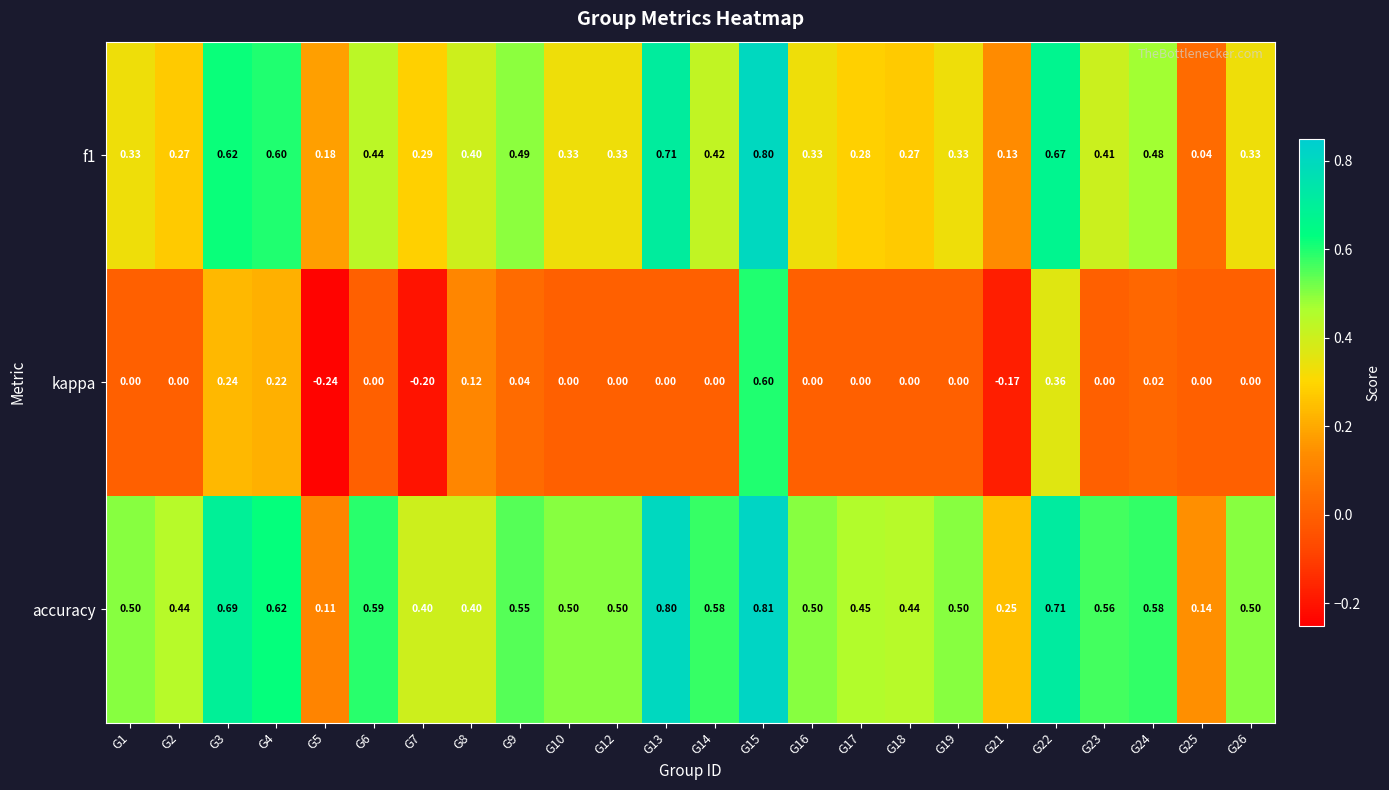

At which category is the sum across all series the highest?

G15